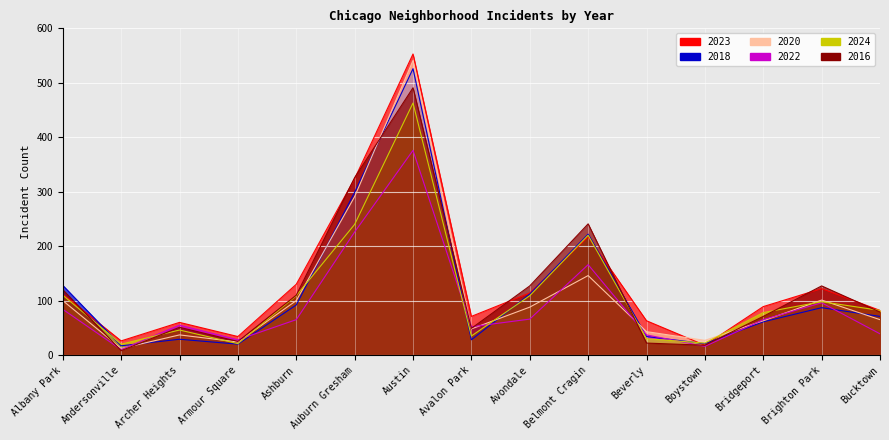

Is it true that 2023 equals 203 at Avondale?

False